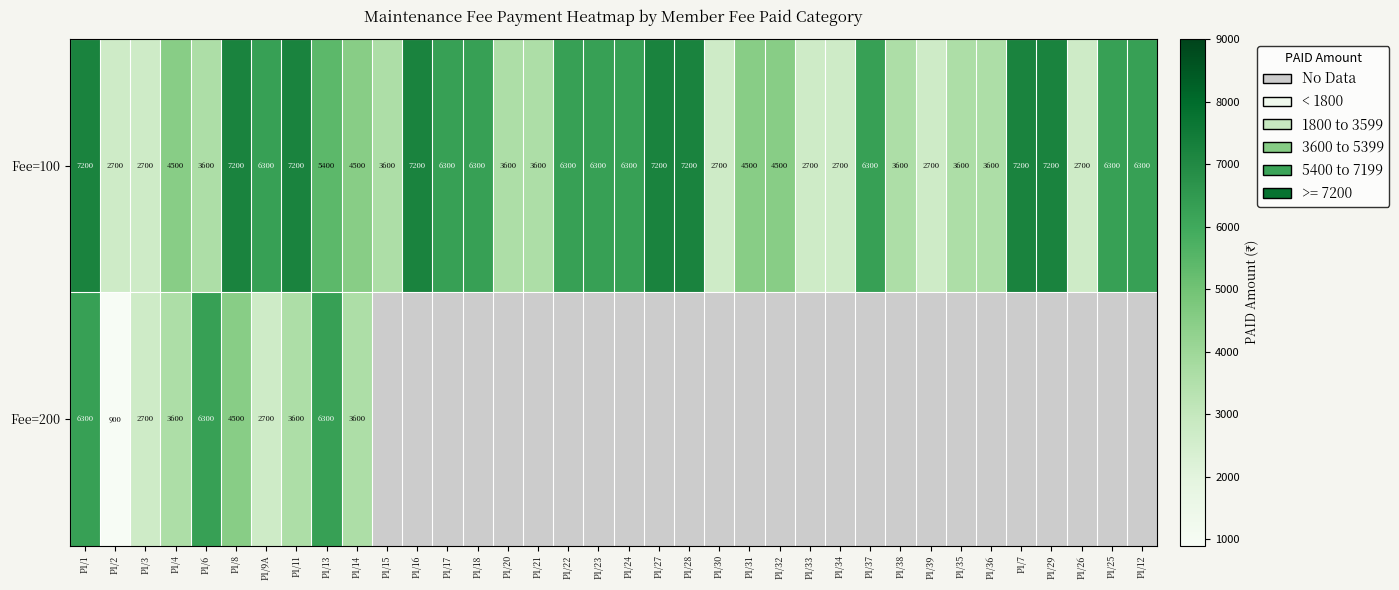

Rank the series at P1/4 from highest to lowest value.

Fee=100, Fee=200